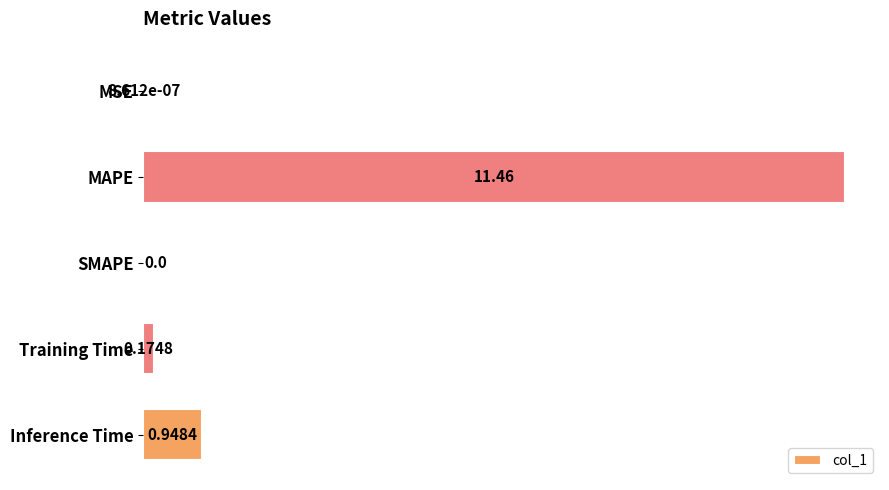

How many data points does each series have?

5